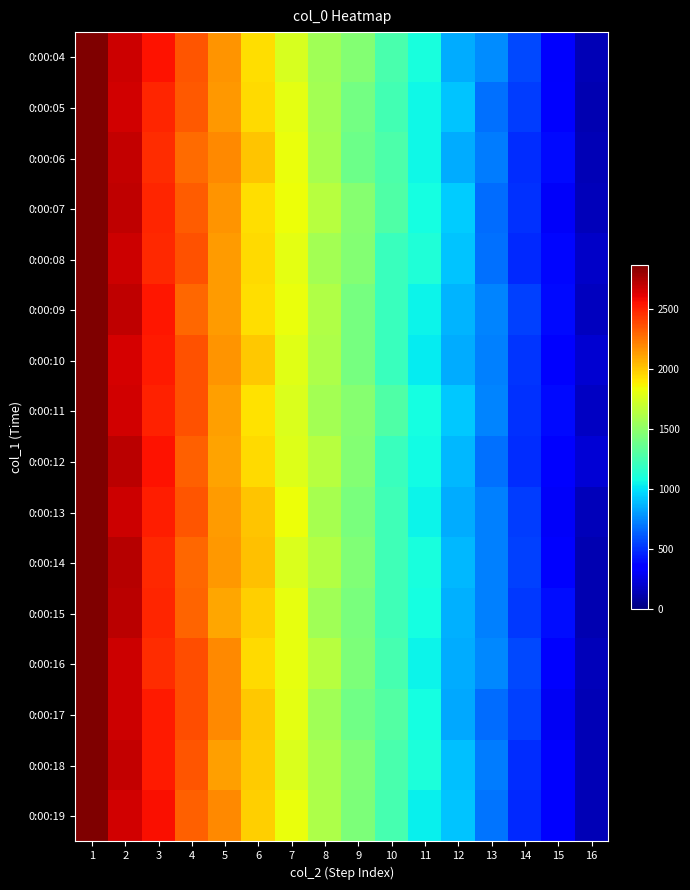

How many distinct data groups are displayed?

16